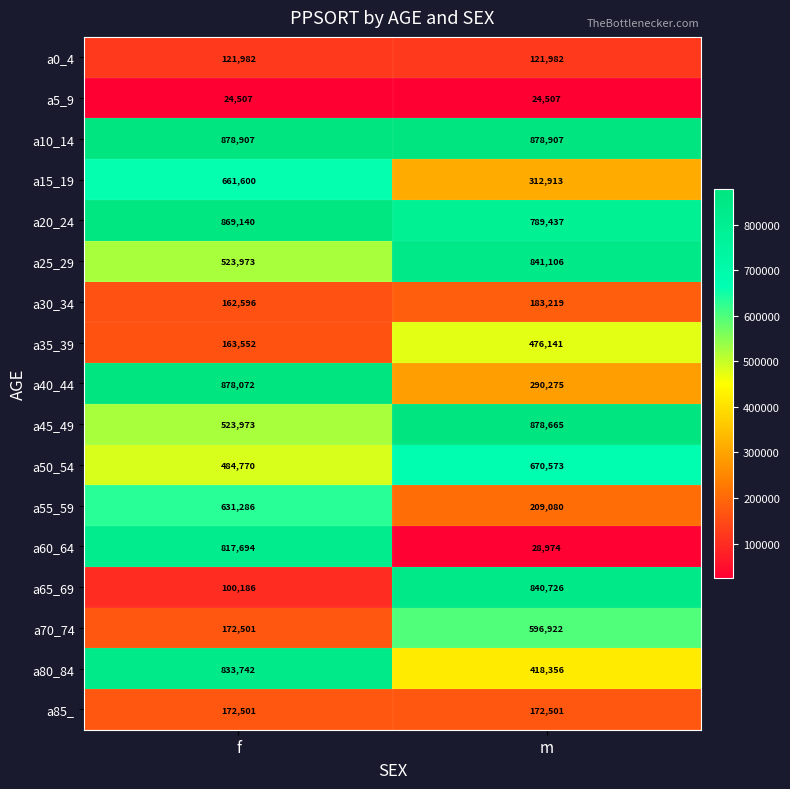

What is the minimum value shown in the chart?

24507